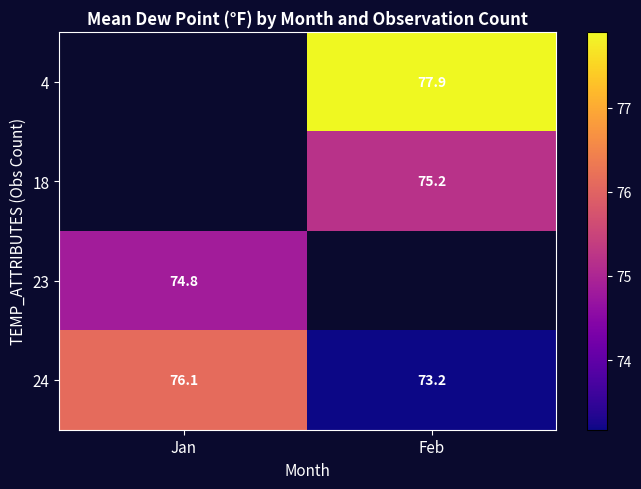

Is it true that 23 equals 74.8 at Jan?

True